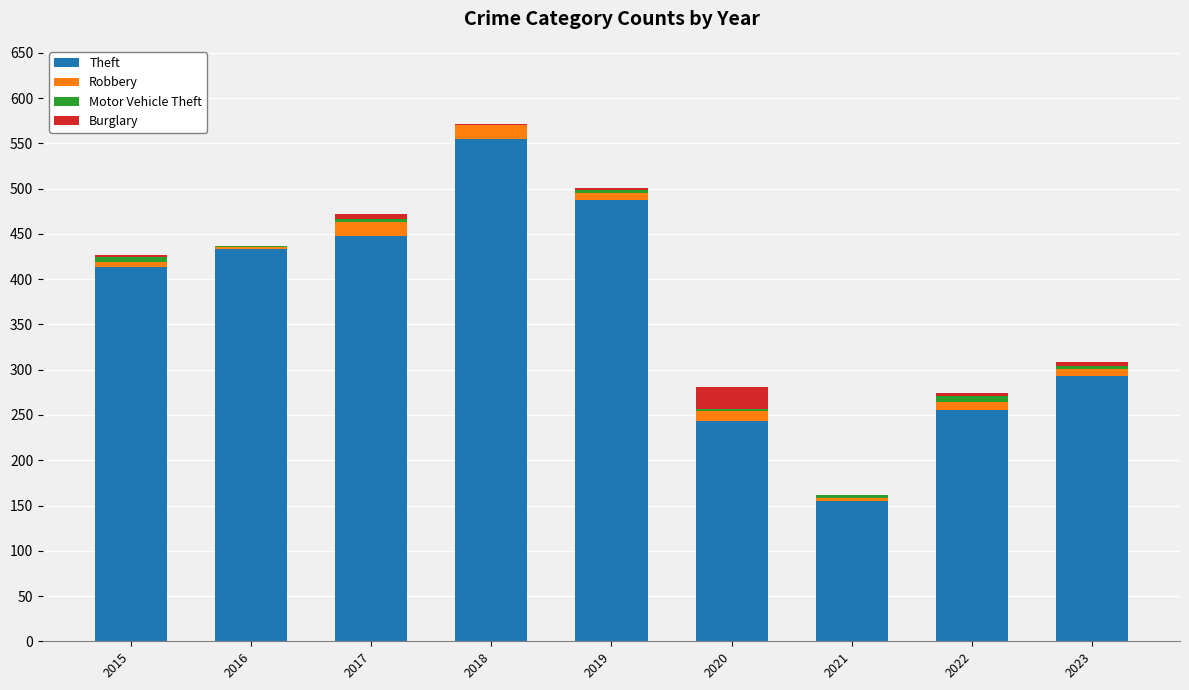

The value of Theft at 2021 is 155. True or false?

True